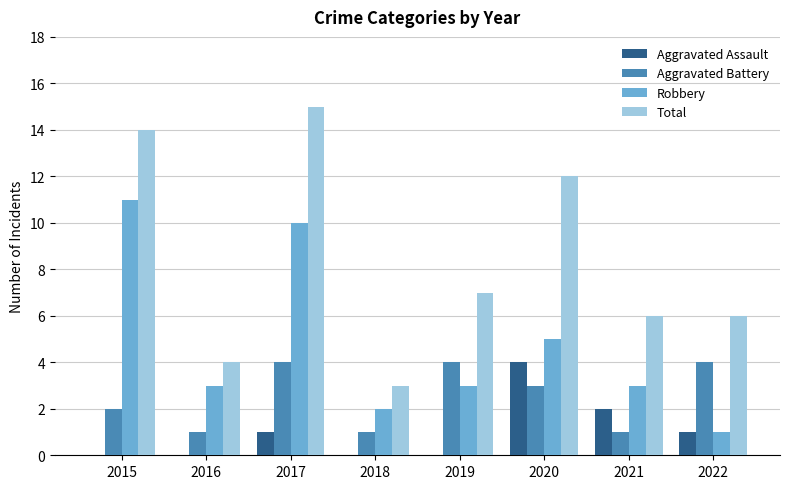

True or false: Aggravated Battery has a value of 4 at 2019.

True